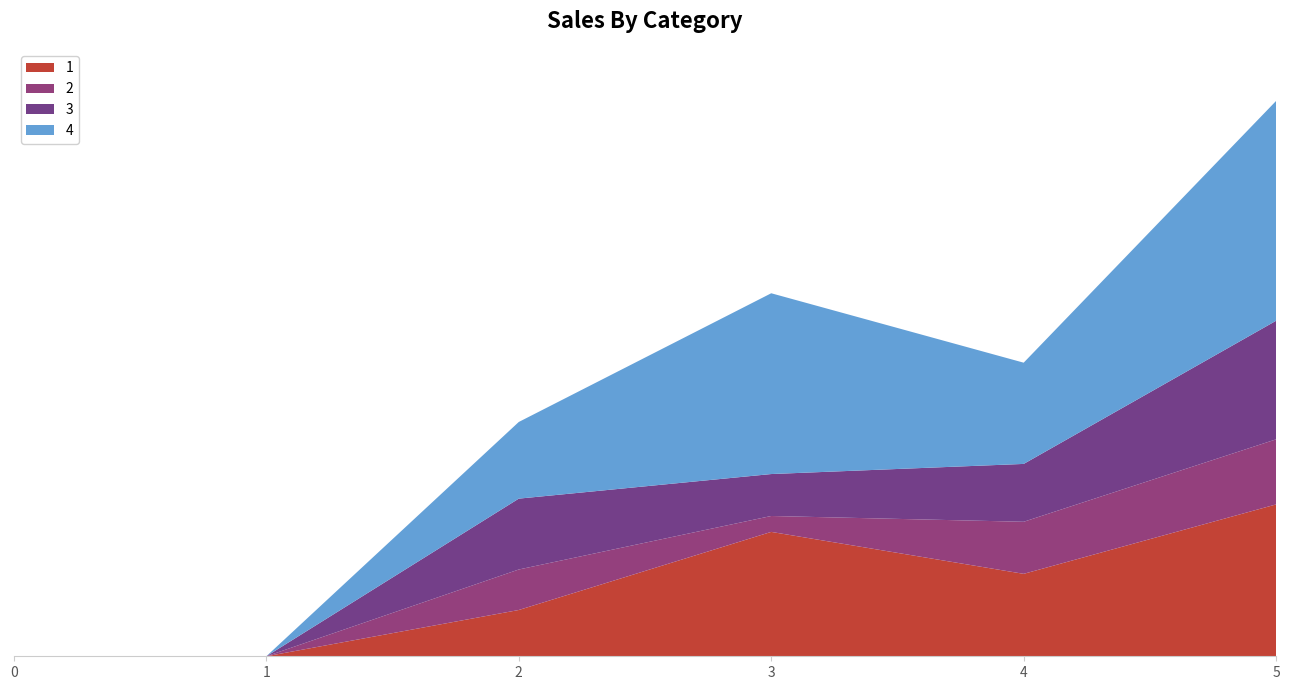

Reading left to right, extract all data points from this chart.

1: 0=0	1=0	2=32	3=86	4=57	5=105
2: 0=0	1=0	2=28	3=11	4=36	5=45
3: 0=0	1=0	2=49	3=29	4=40	5=82
4: 0=0	1=0	2=53	3=125	4=70	5=152